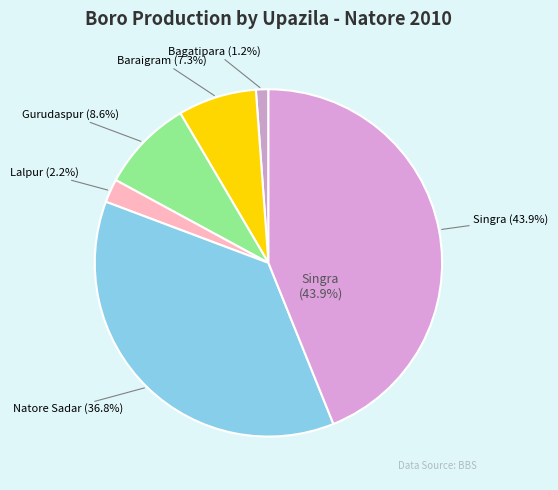

Which category has the smallest portion of the pie?

Bagatipara